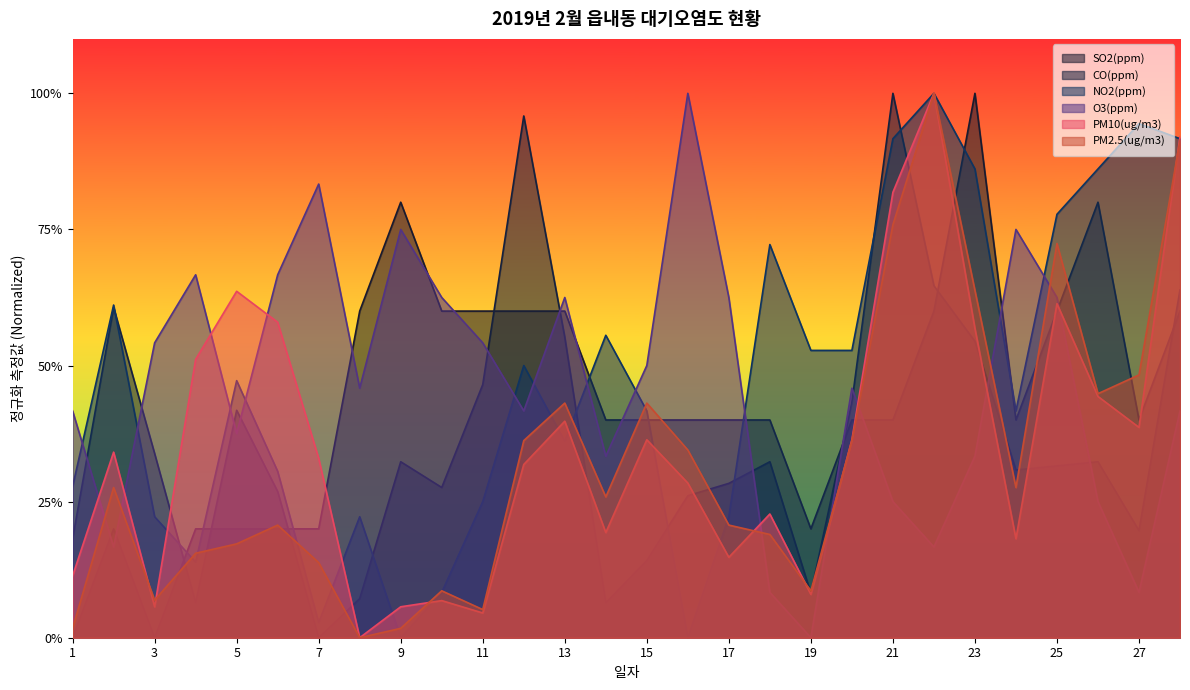

List the series in order of their peak value, highest first.

SO2(ppm), CO(ppm), NO2(ppm), O3(ppm), PM10(ug/m3), PM2.5(ug/m3)